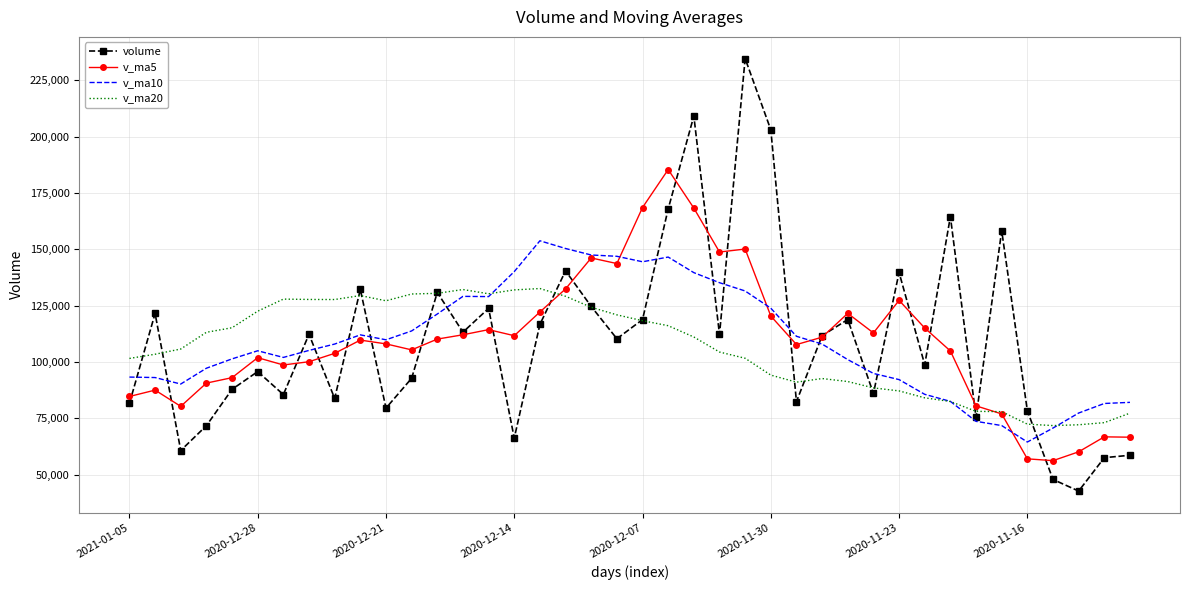

In volume, how many points are higher than both neighbors (excluding endpoints)?

13